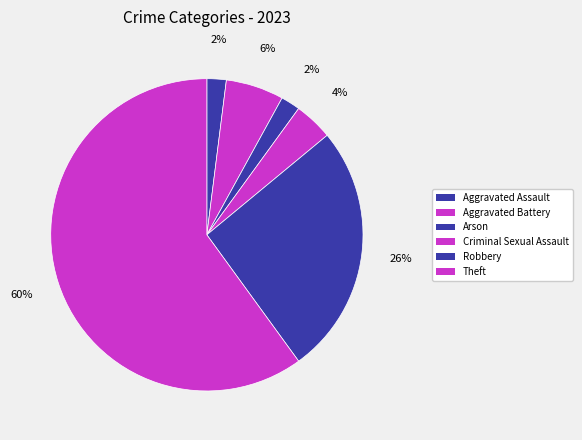

Combined, what portion of the pie is Robbery and Arson?

28.0%